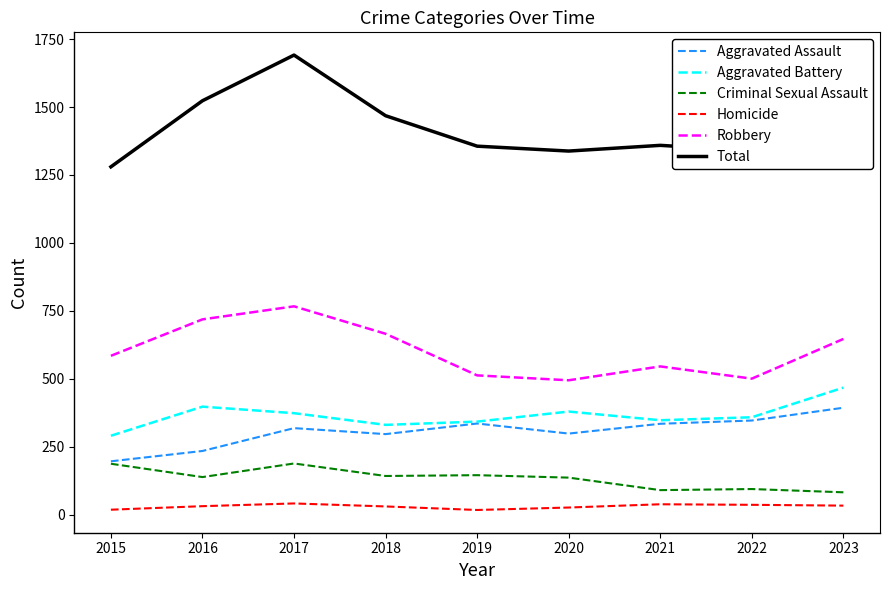

True or false: Robbery and Aggravated Battery intersect in this chart.

False